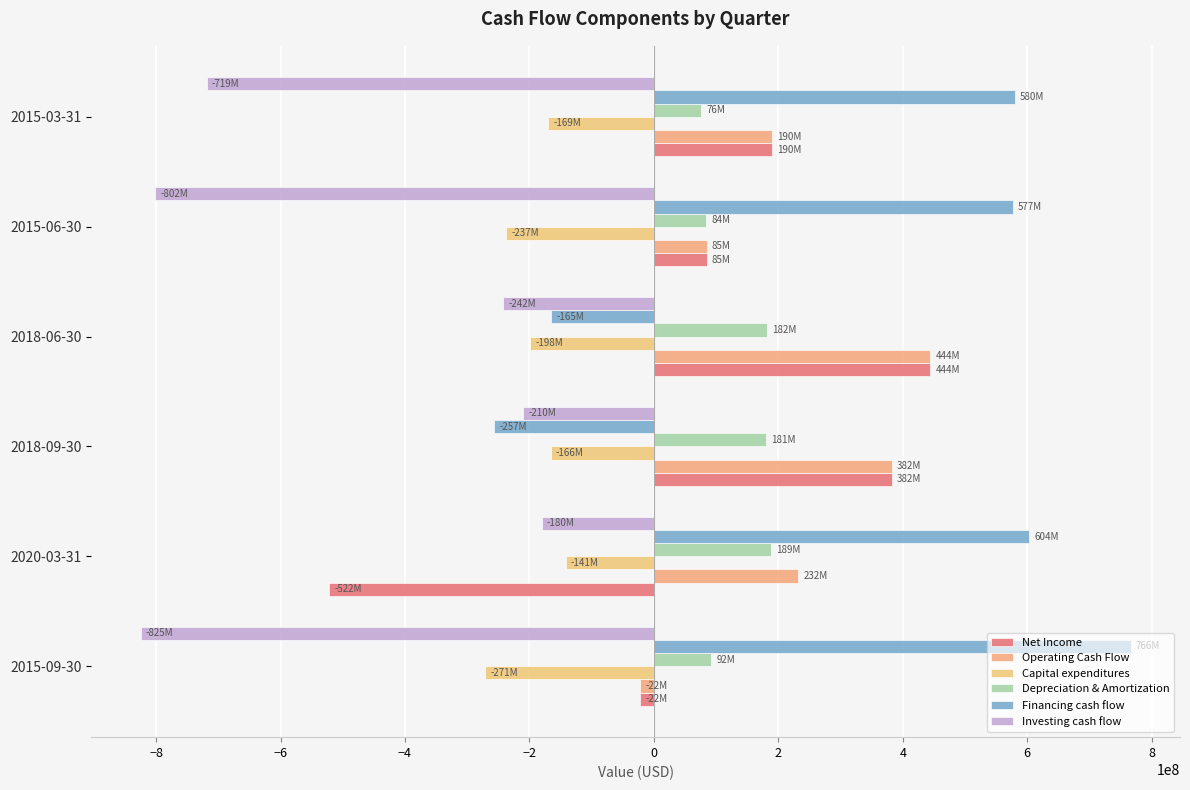

How many values in the Investing cash flow series are below -241779000?

3